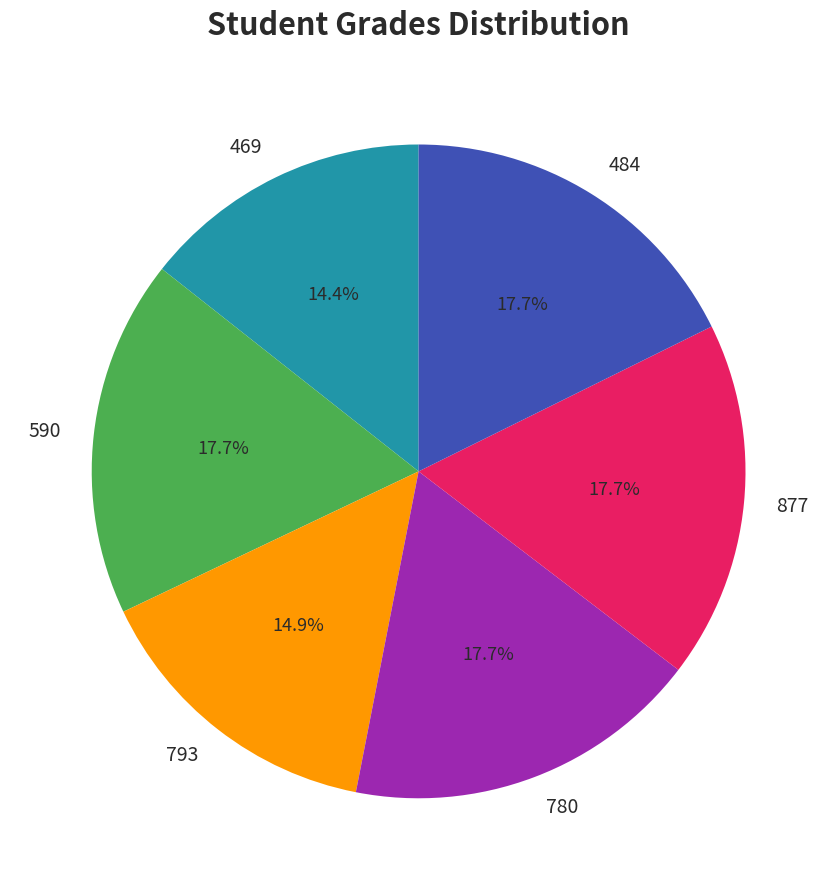

Is the sum of 793 and 877 greater than half?

No